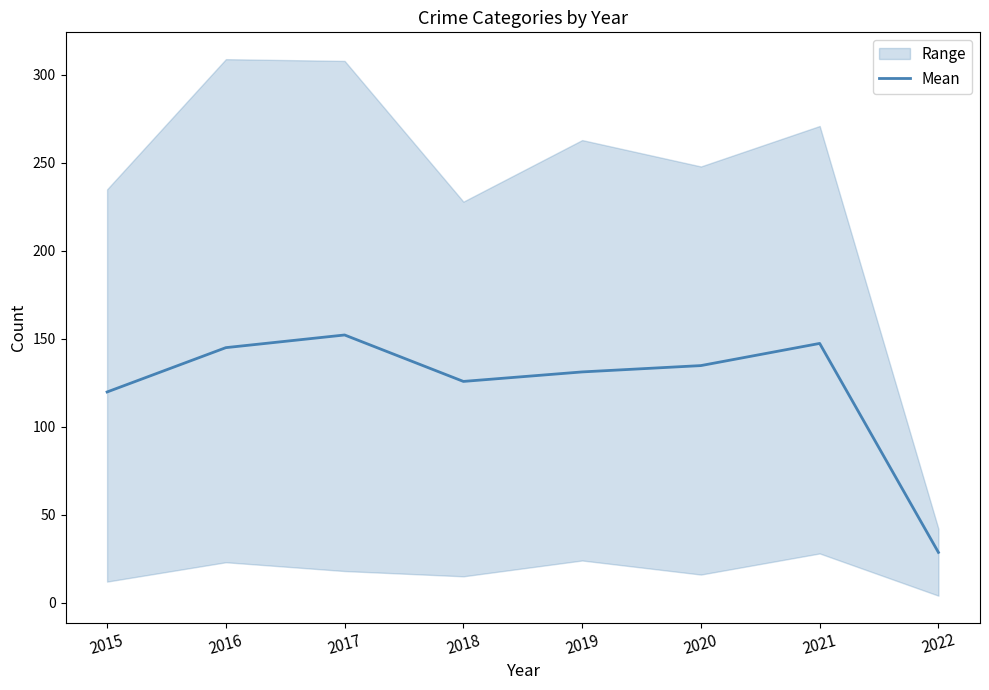

True or false: there are more than 2 points higher than both neighbors.

False